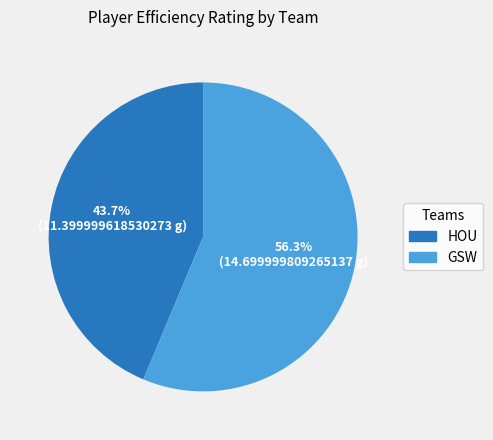

Approximately how many times larger is the value at GSW compared to HOU?

1.3